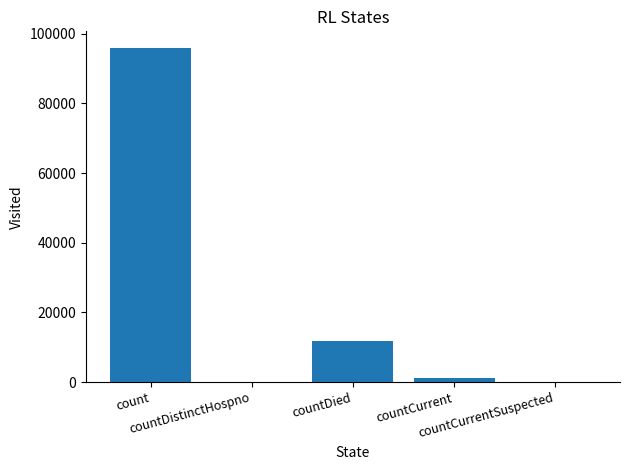

What is the difference between the values at countDistinctHospno and countDied?

11899